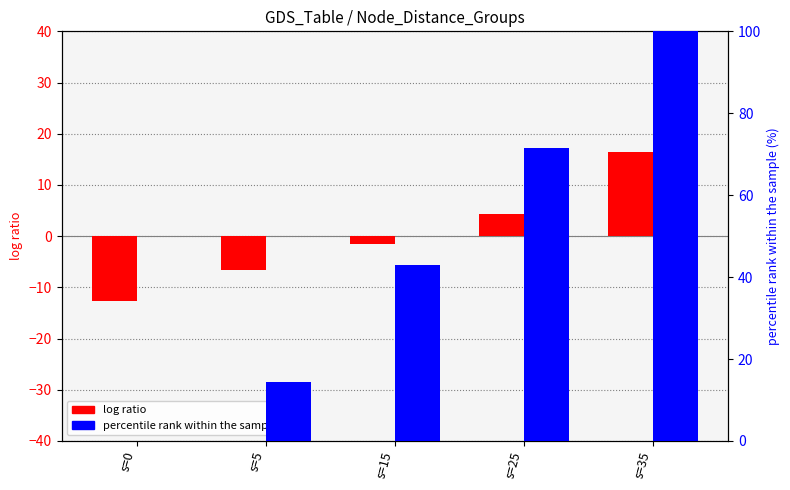

How many data points in percentile rank within the sample are above 42?

3